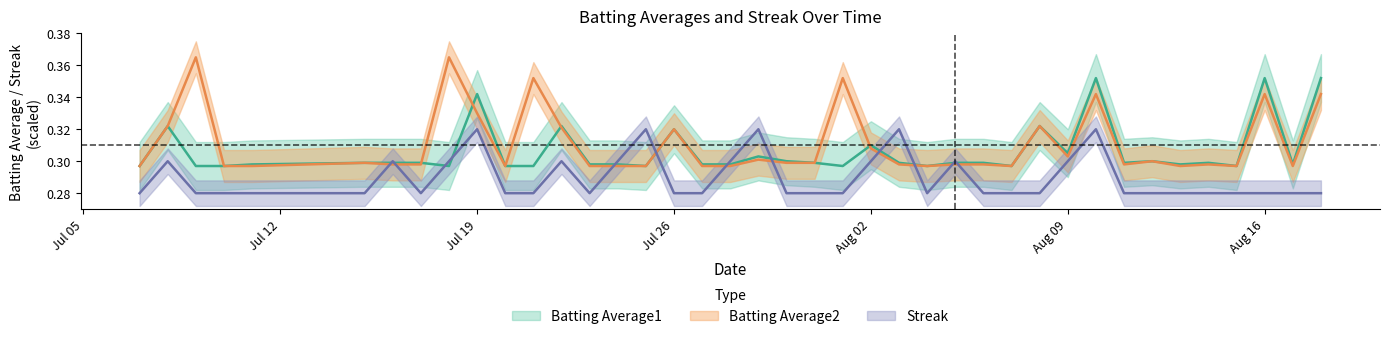

How many lines are shown in the chart?

3